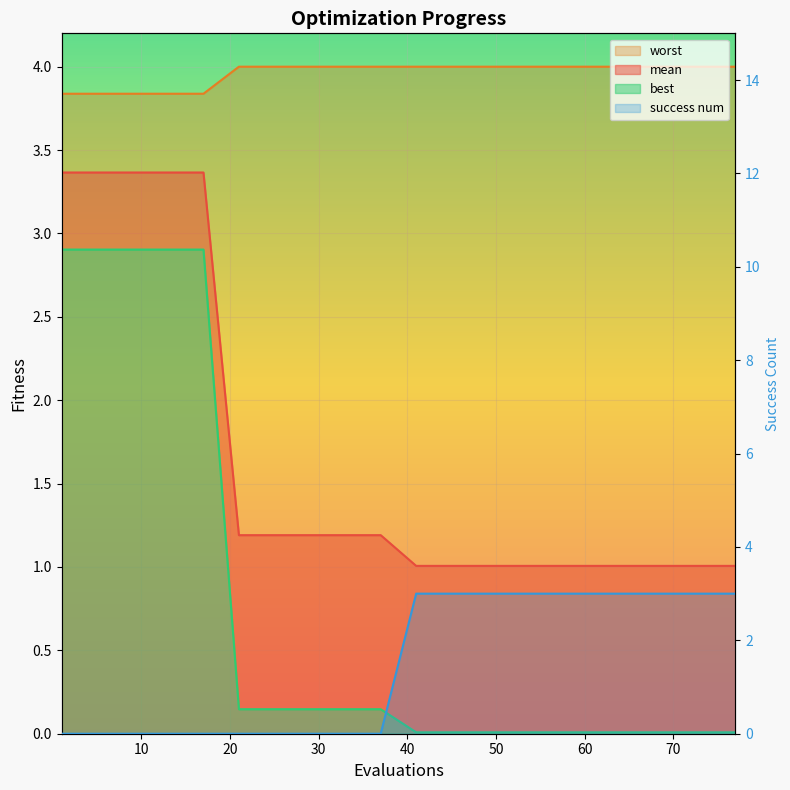

At which category is the sum across all series the highest?

1